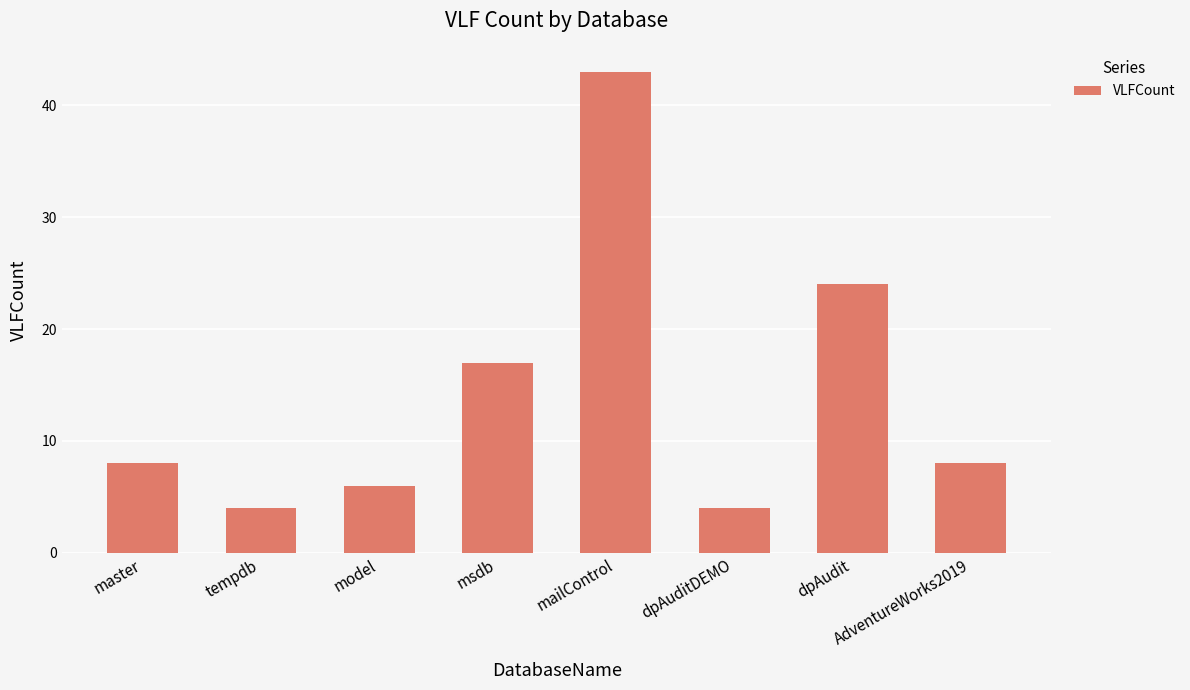

Are the bars grouped side by side (vs. stacked)?

No